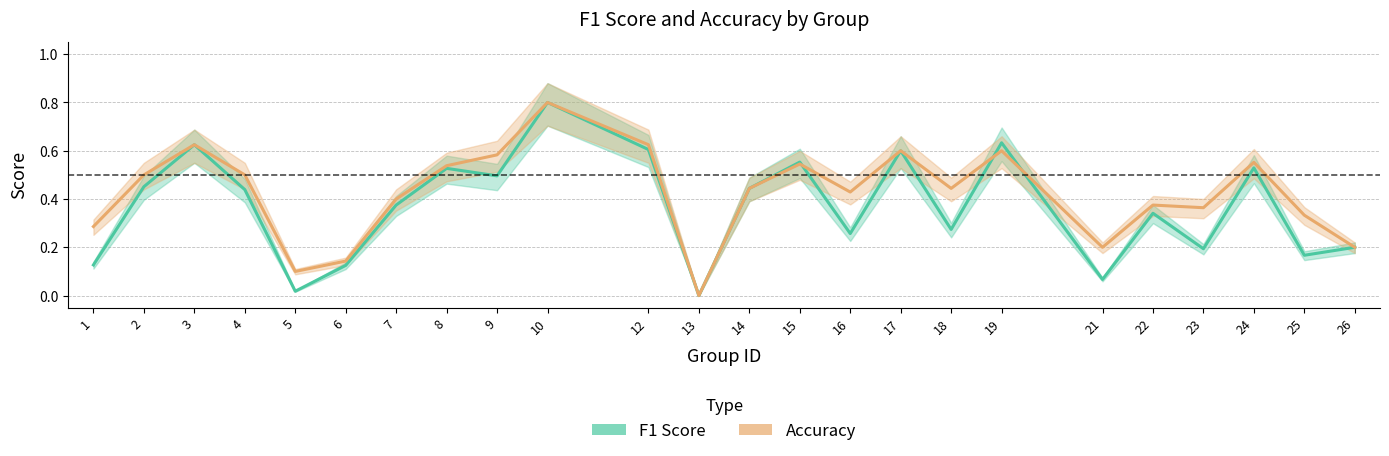

At which category is the sum across all series the highest?

10